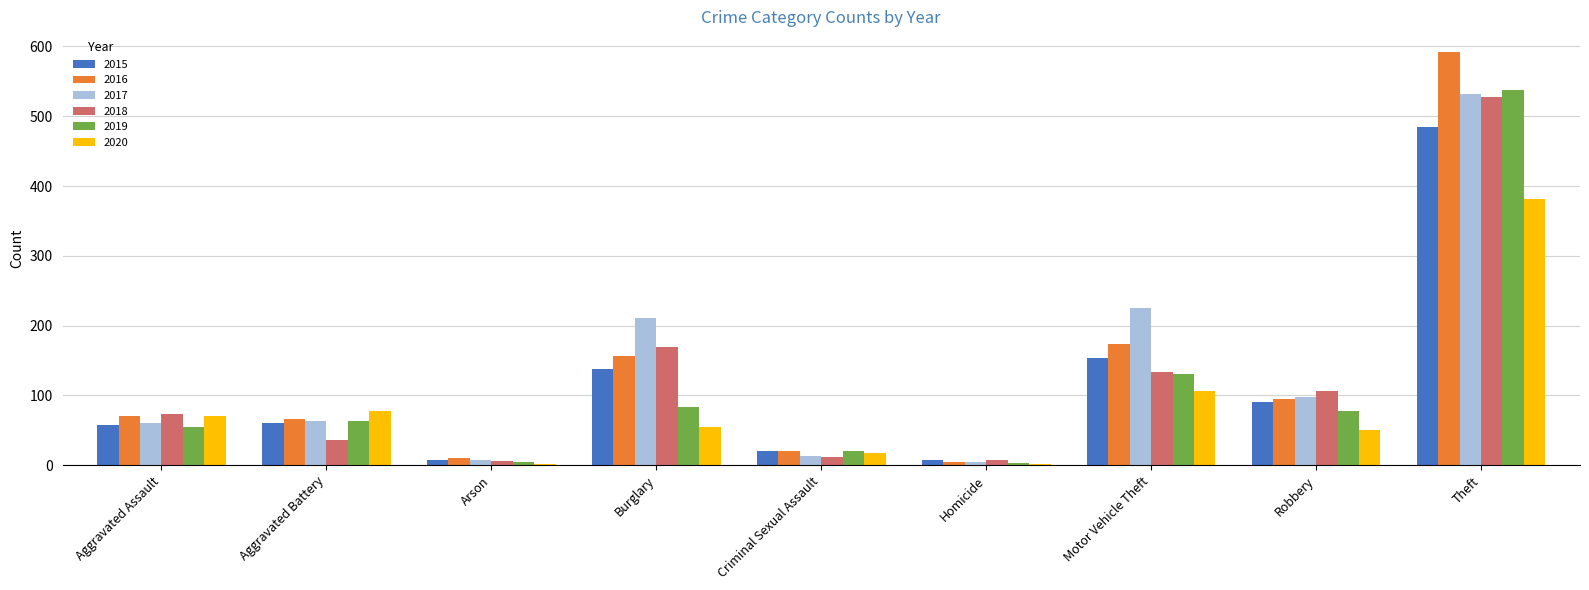

What is the approximate value of 2017 at Arson, to the nearest 10?

10